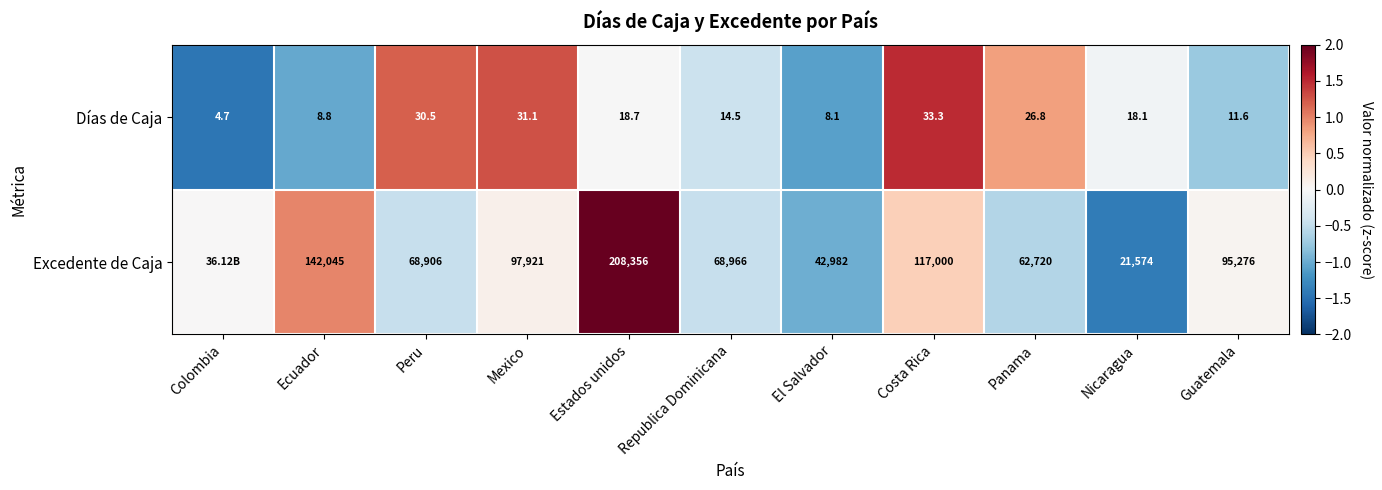

Rank the categories by Días de Caja value from lowest to highest.

Colombia, El Salvador, Ecuador, Guatemala, Republica Dominicana, Nicaragua, Estados unidos, Panama, Peru, Mexico, Costa Rica